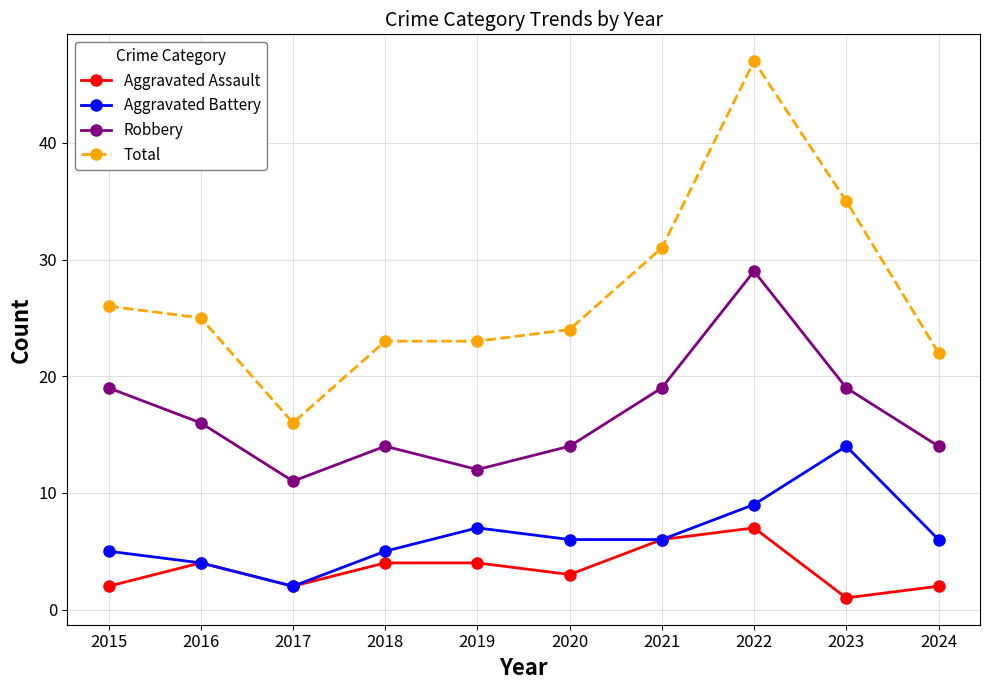

At which category is the sum across all series the highest?

2022